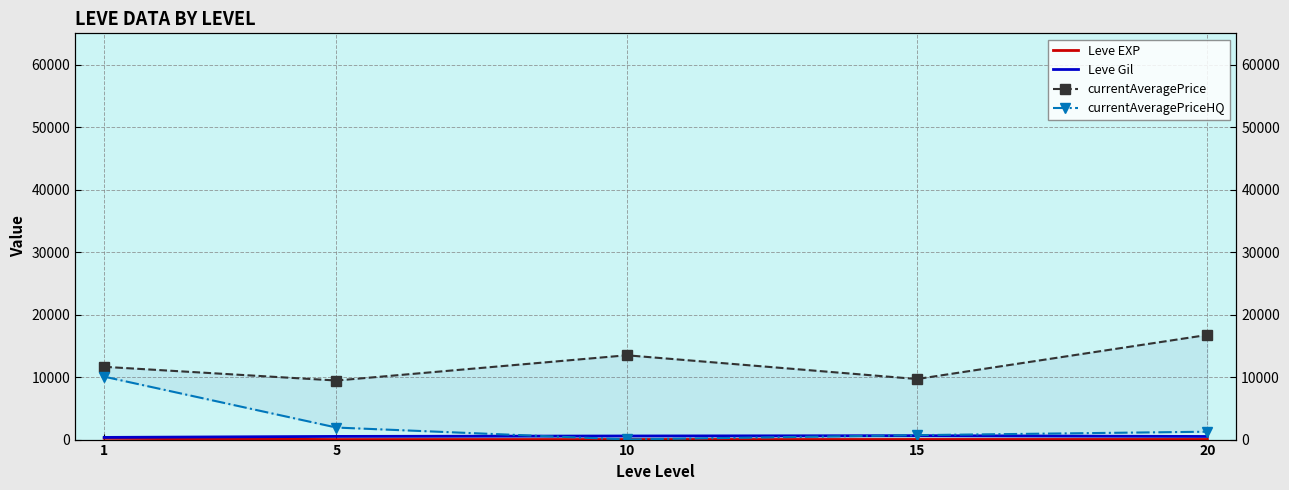

How many lines are shown in the chart?

4